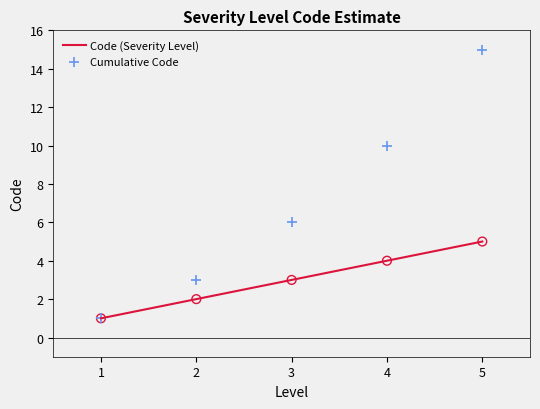

Which series reaches the maximum Y coordinate?

Cumulative Code